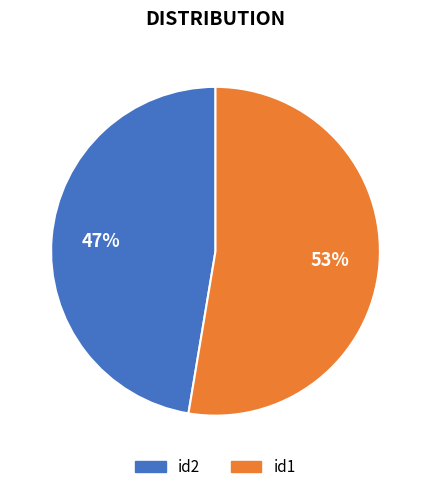

What is the ratio of the value at id1 to the value at id2?

1.1